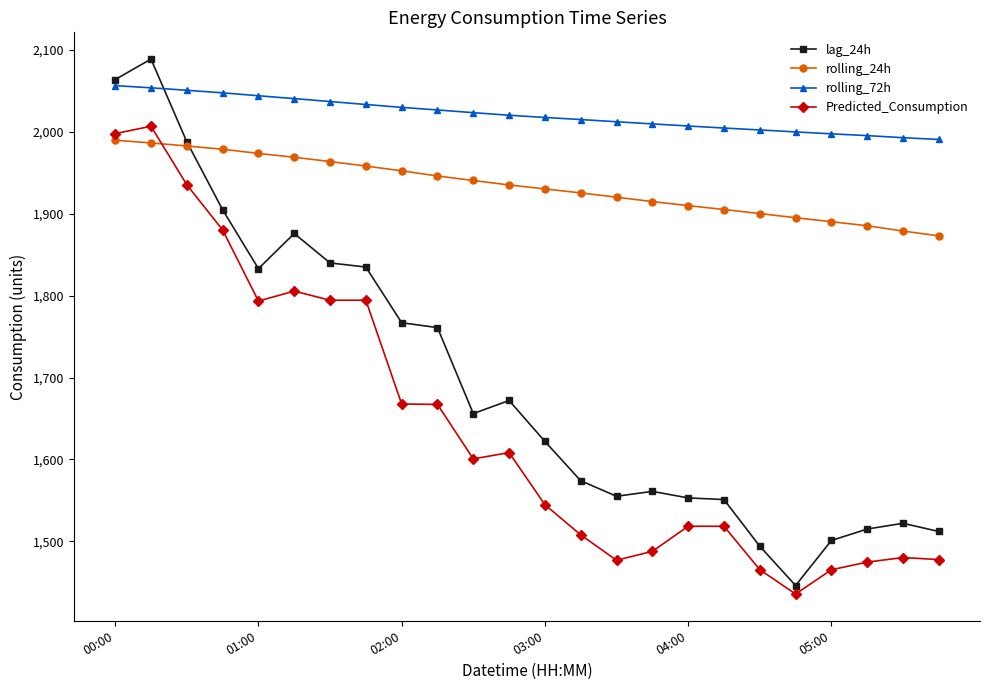

Which series has the largest total across all categories?

rolling_72h